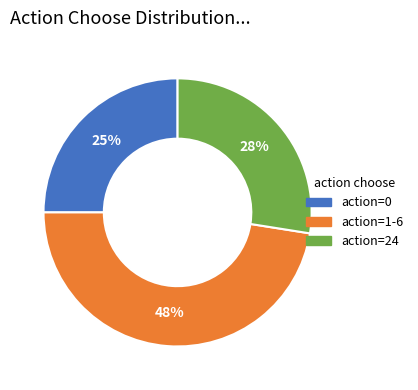

How many slices are in this pie chart?

3